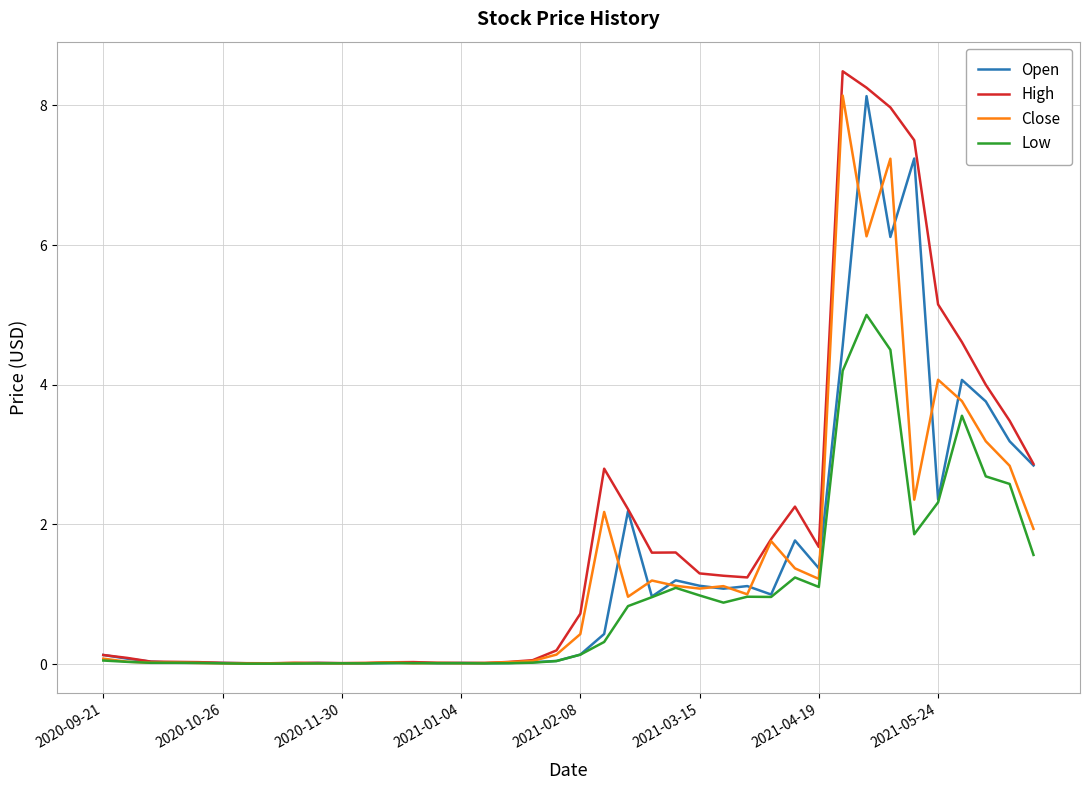

Which series has the widest spread of values?

High